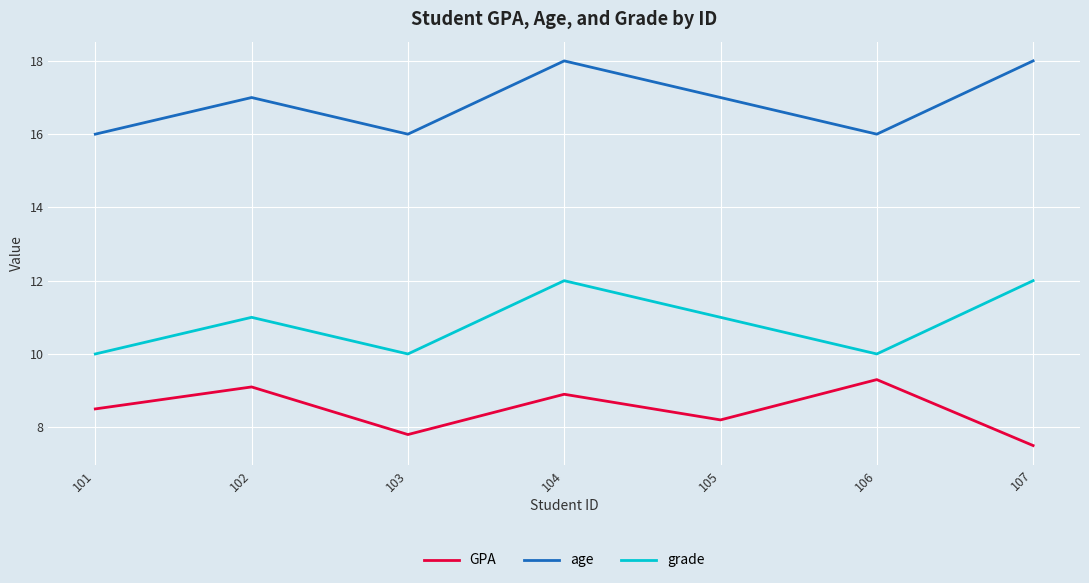

At which category does GPA reach its first local valley?

103